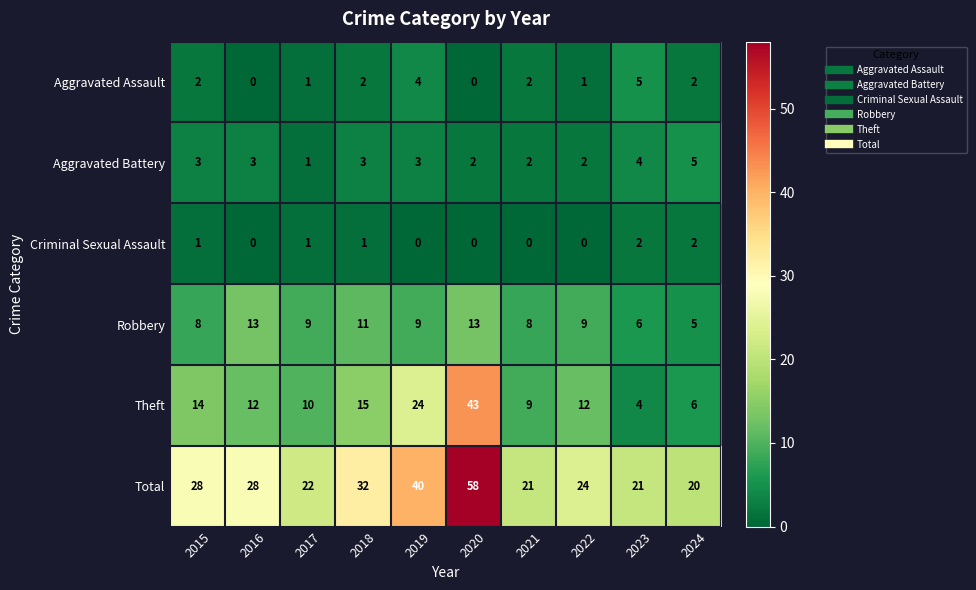

What is the difference between the highest and lowest values at 2016?

28